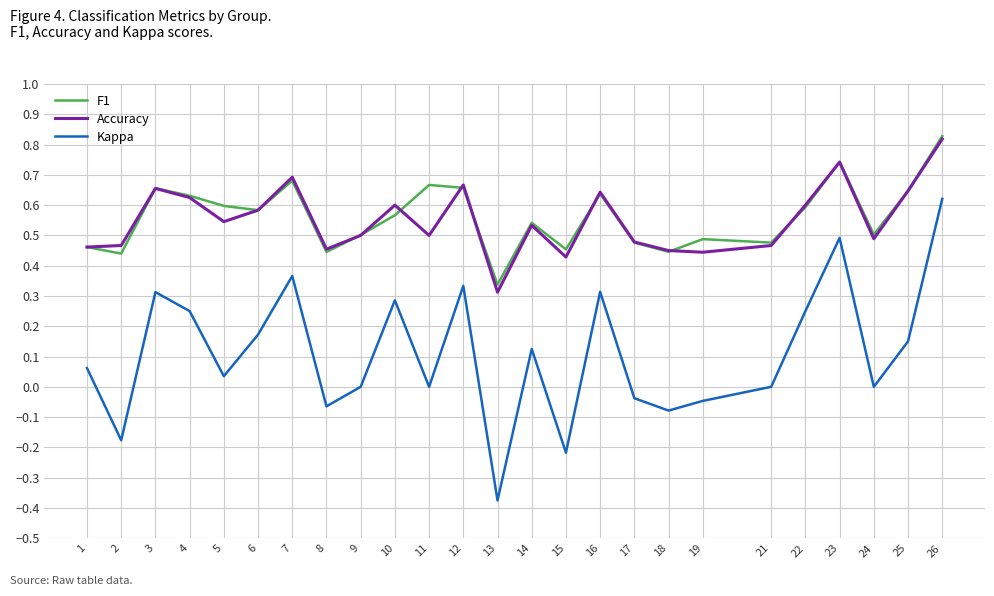

How many interior local peaks does the Kappa series have?

7